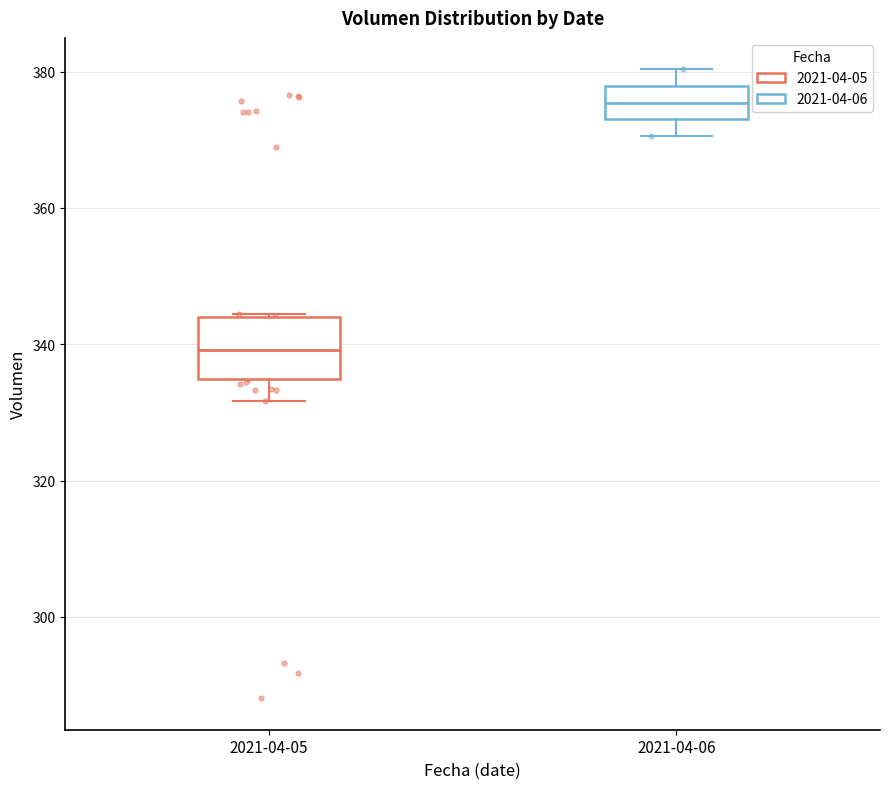

Comparing the boxes themselves (not the whiskers), which one is the tallest?

2021-04-05